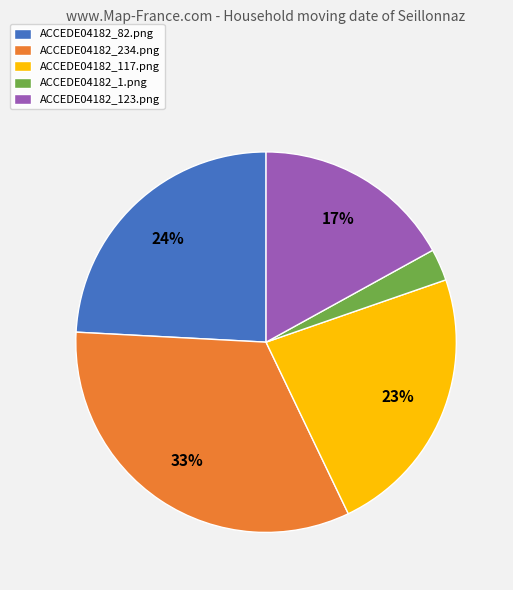

Which slice is the smallest?

ACCEDE04182_1.png